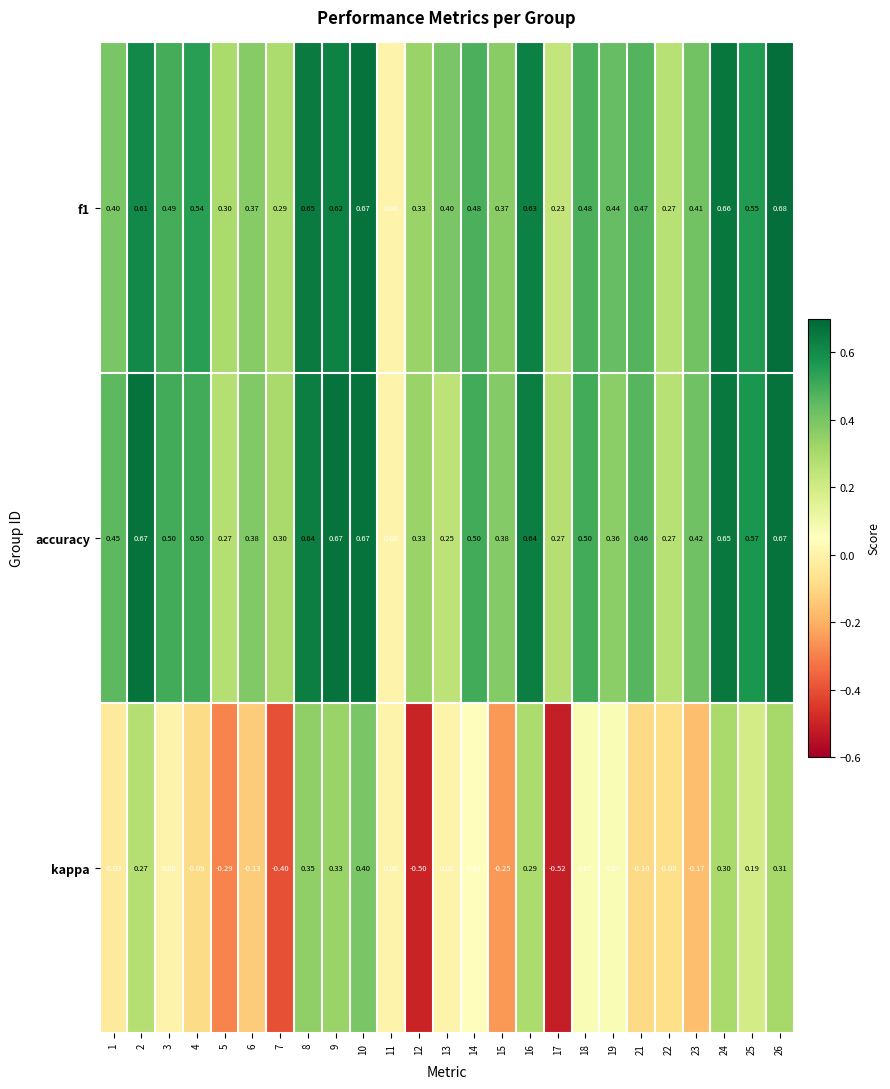

Which series has the largest range (max minus min)?

kappa